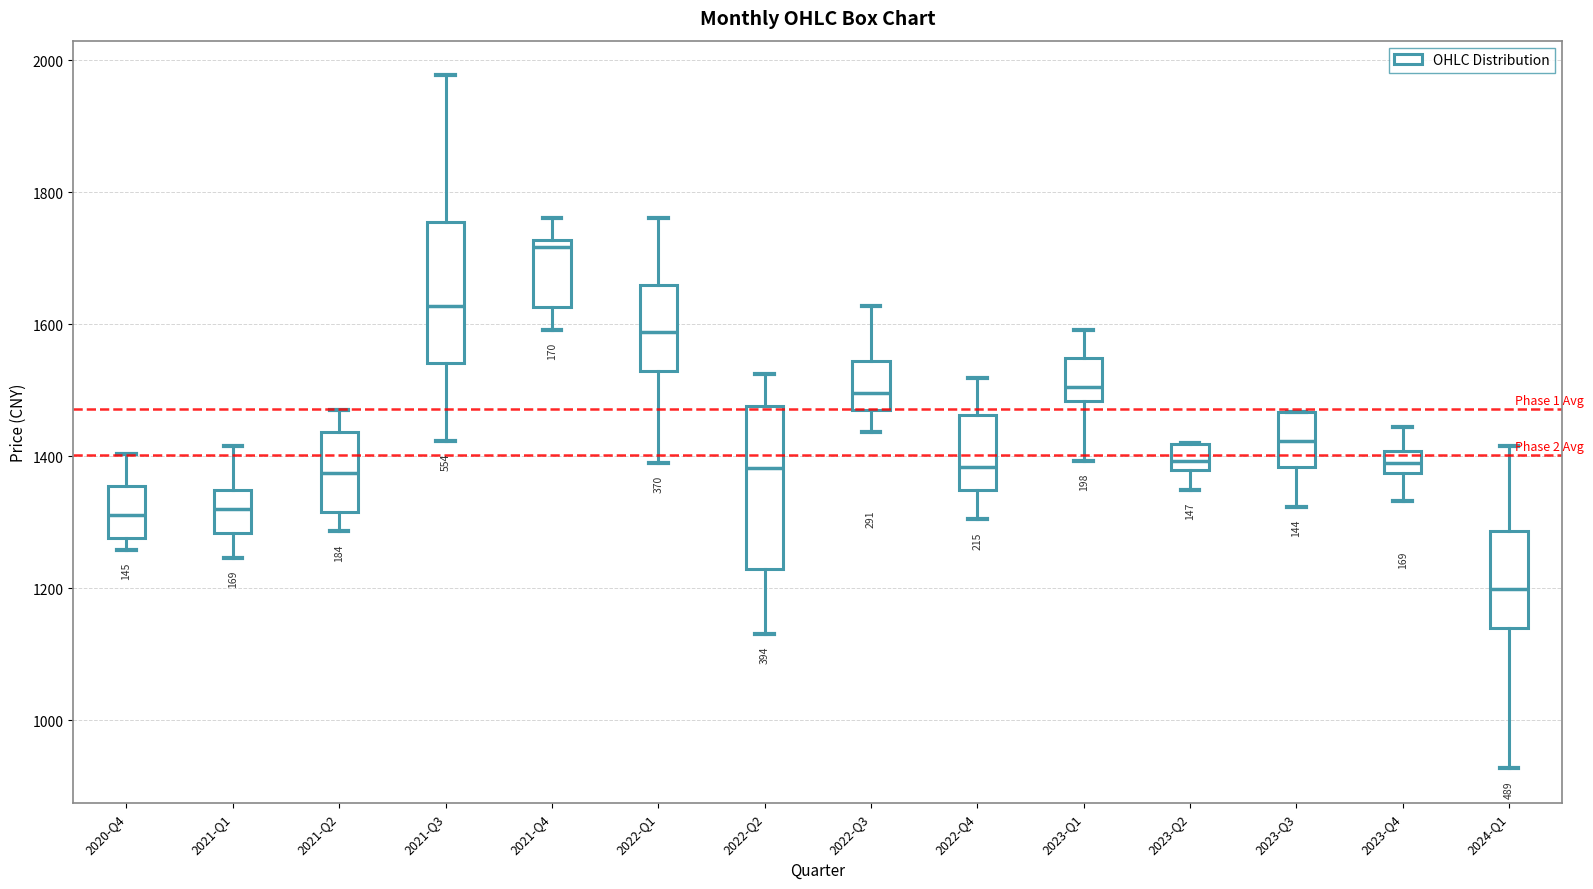

Where does the median line of the box for 2020-Q4 sit on the y-axis? The values are not printed on the chart, so give them approximately, as read against the axis.

1320